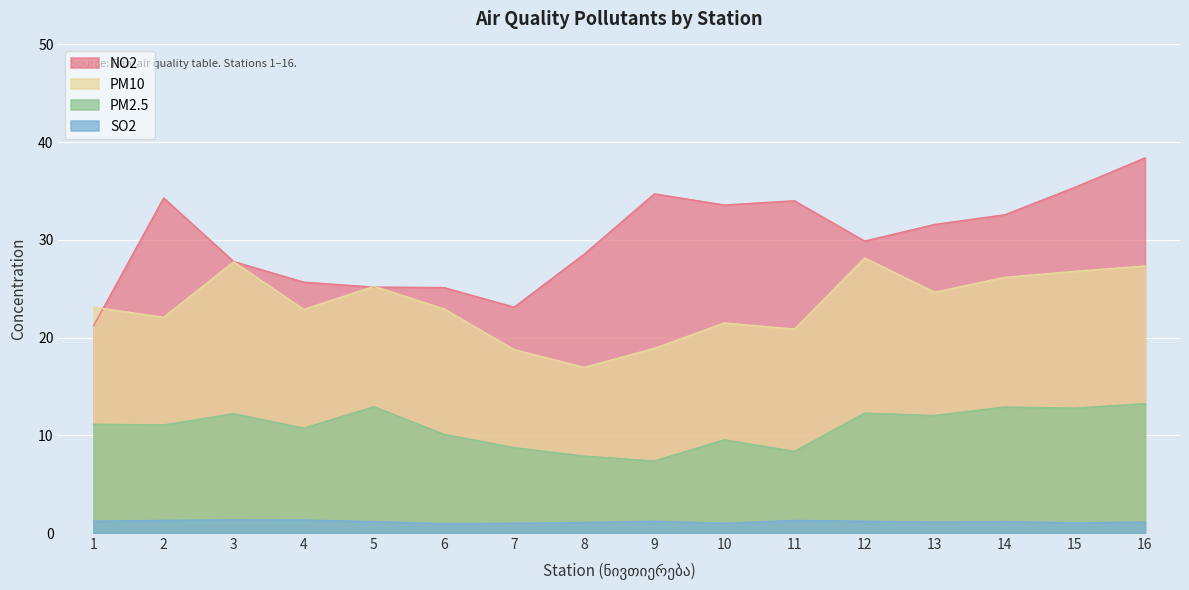

True or false: NO2 and SO2 intersect in this chart.

False